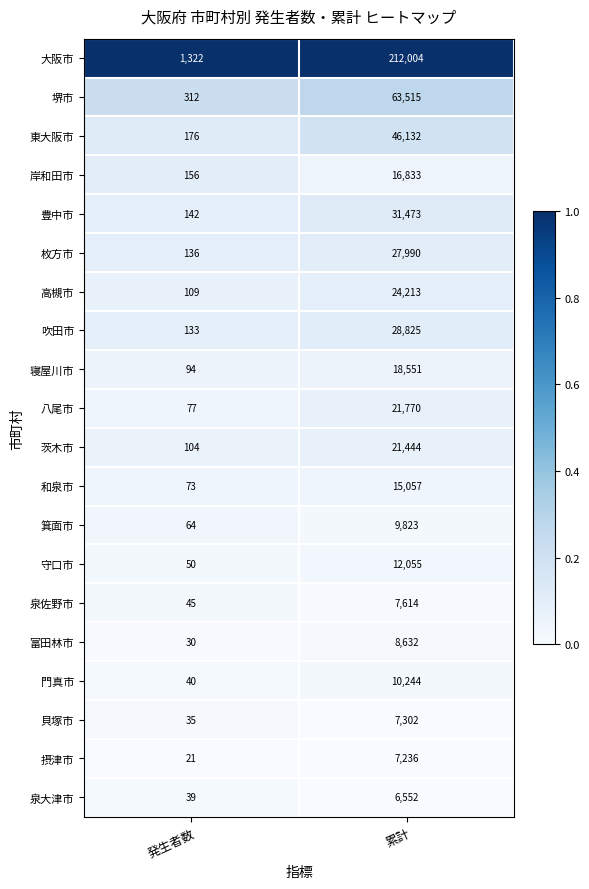

Where is 茨木市 nearest to the value 10774?

発生者数